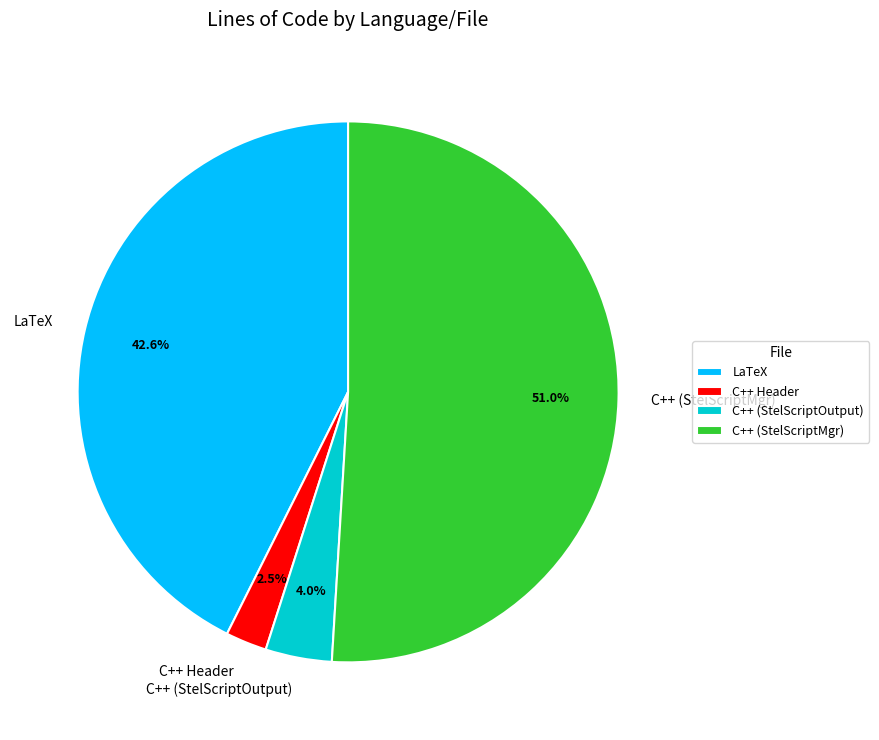

What percentage is NOT represented by C++ (StelScriptOutput)?

96.0%